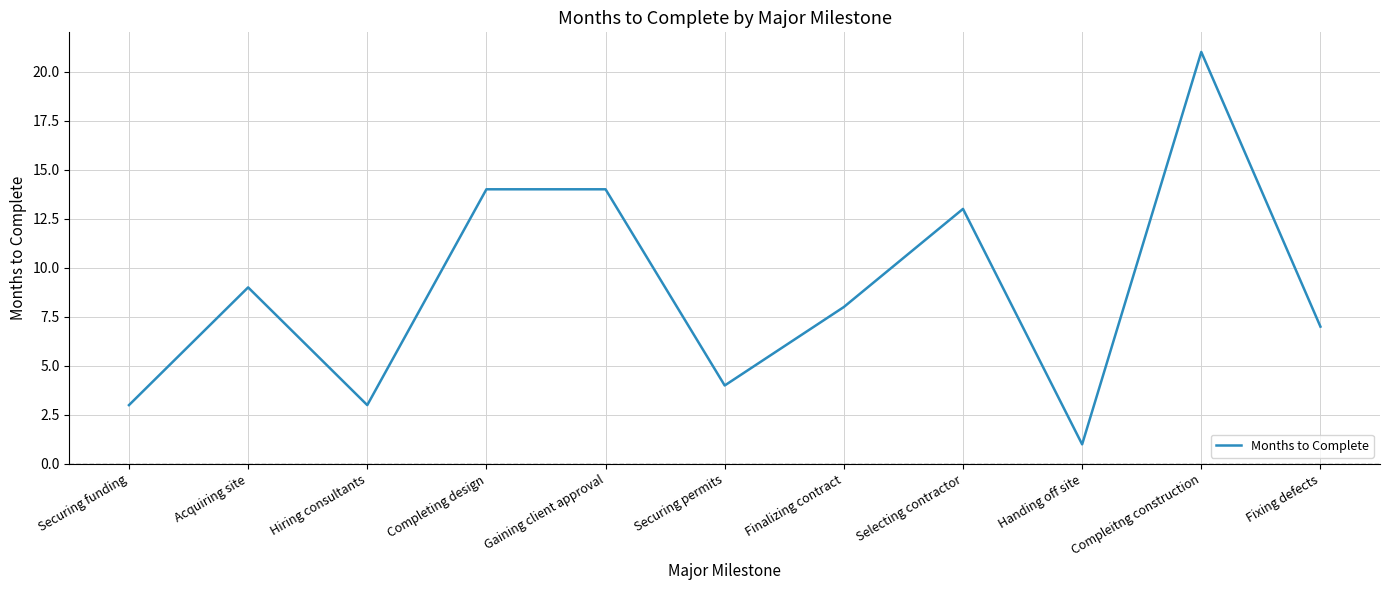

What is the greatest value displayed?

21